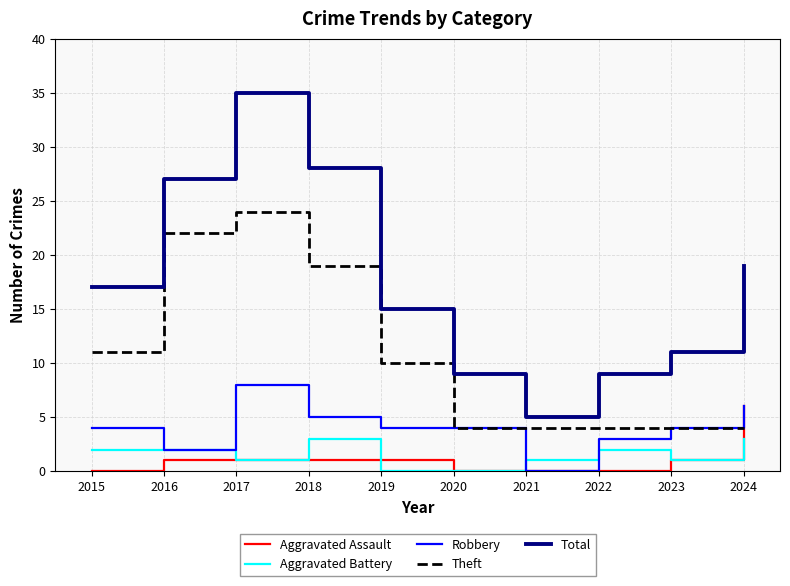

What is the difference between the Aggravated Assault values at 2021 and 2019?

1